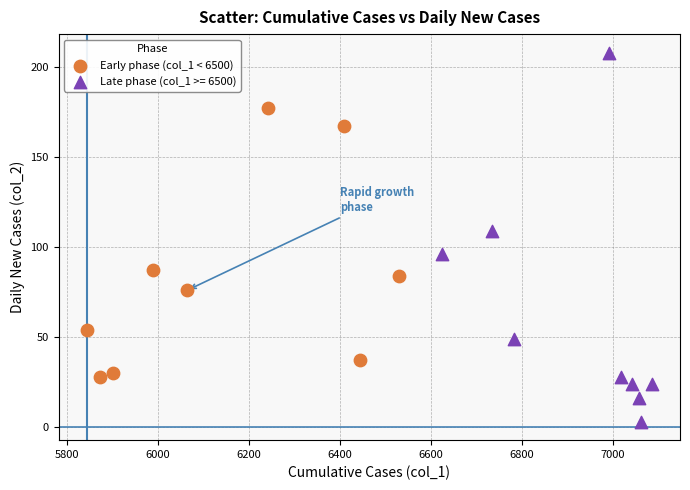

Which series has the largest Y range (max minus min)?

Late phase (col_1 >= 6500)